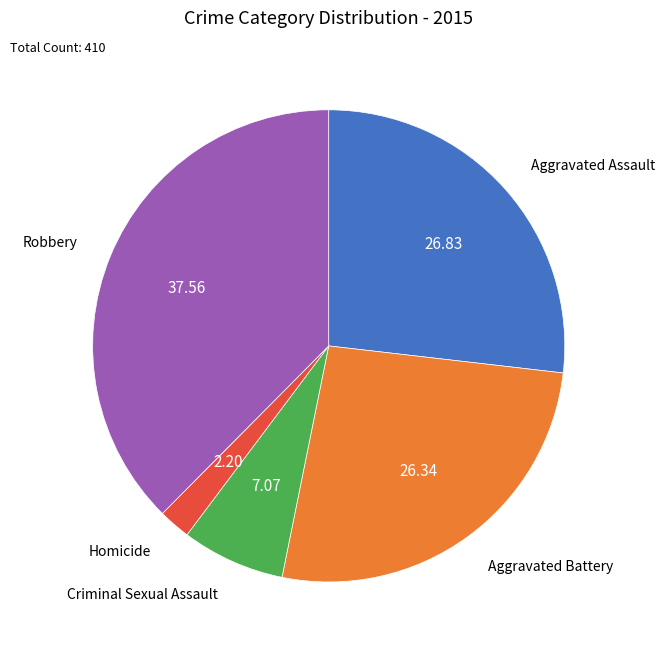

Combined, do Criminal Sexual Assault and Robbery account for over 50%?

No